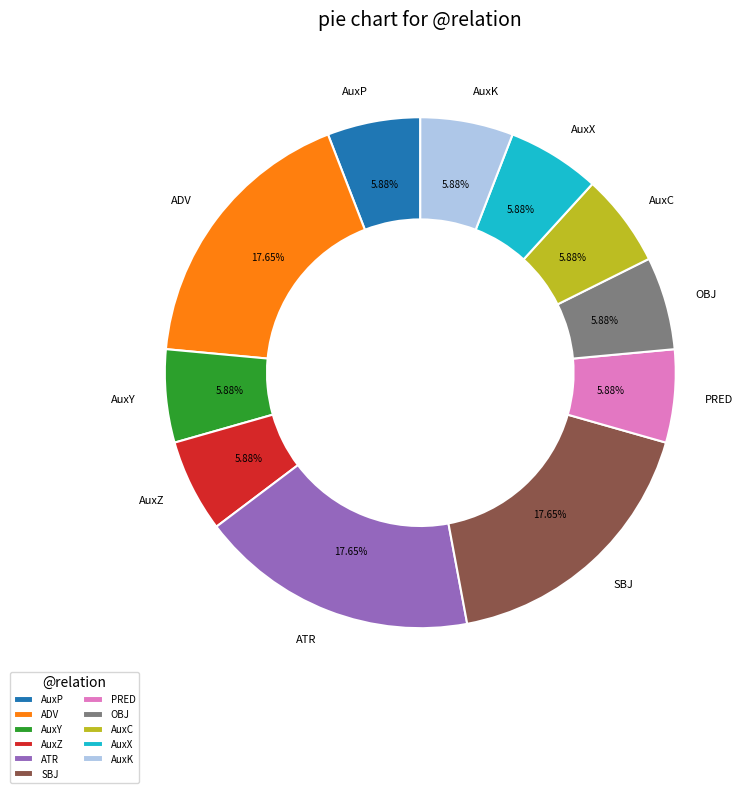

Between ADV and AuxY, which is larger?

ADV